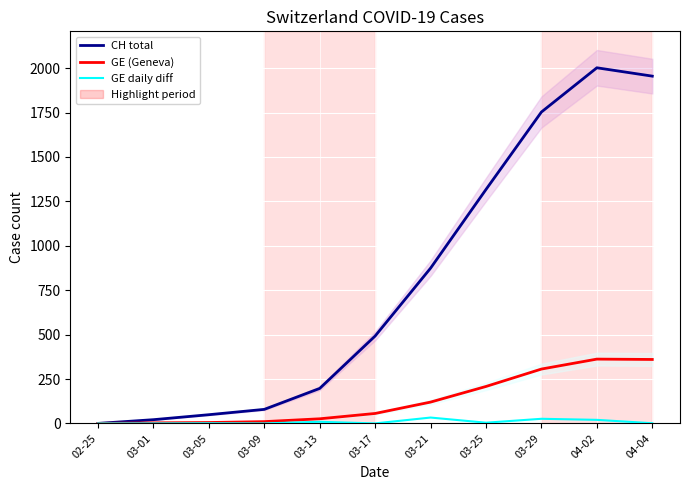

What is the label of the 11th point from the right?

02-25